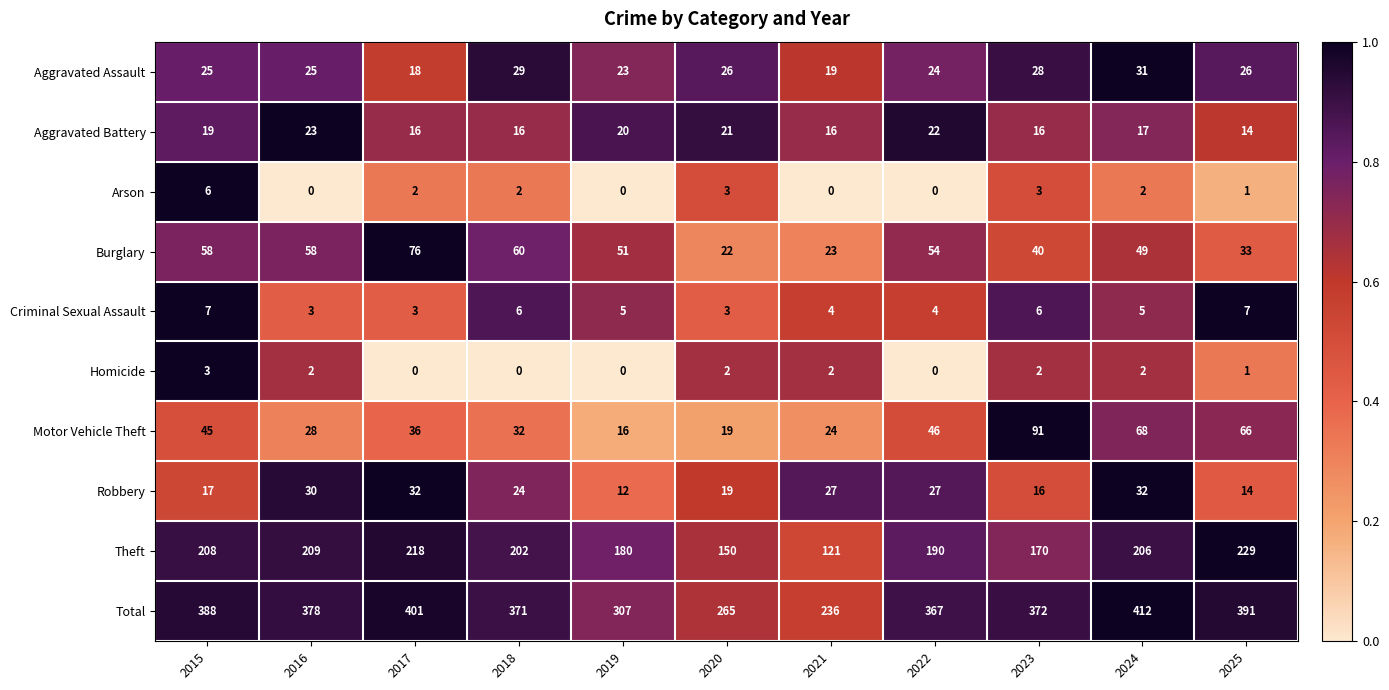

Which series has the largest range (max minus min)?

Total